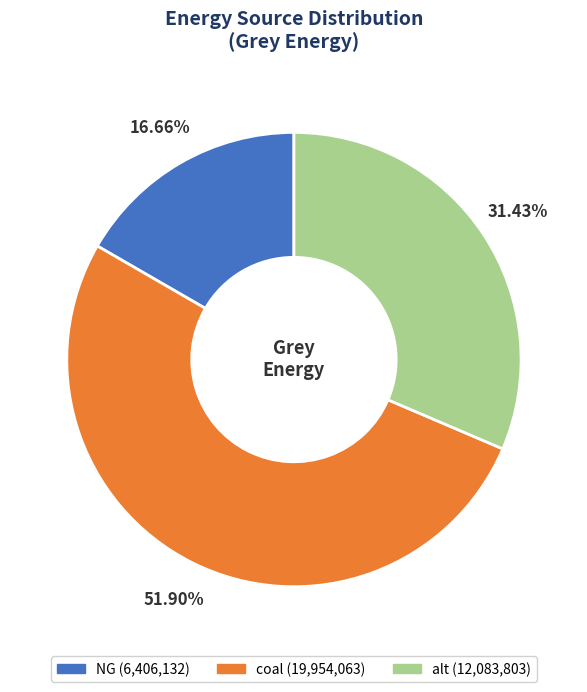

What percentage is the NG slice, to the nearest percent?

17%